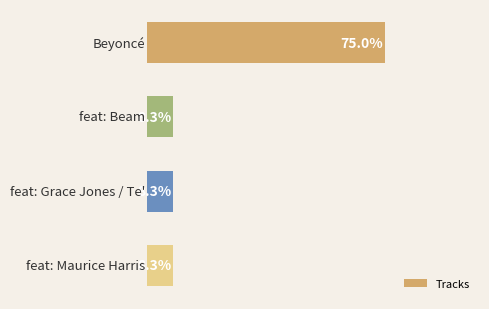

Does the chart contain any negative values?

No